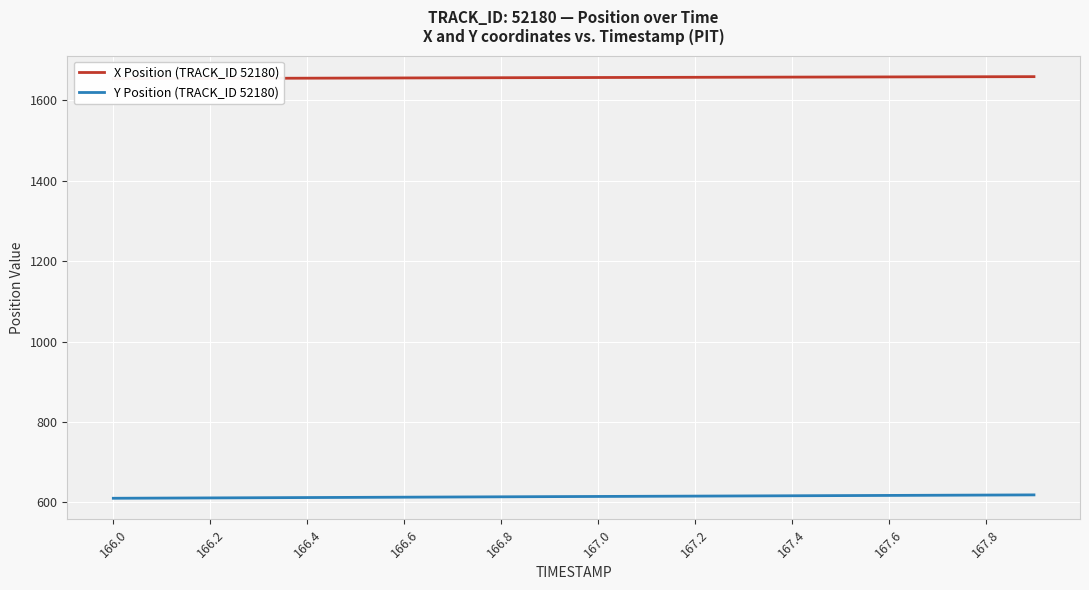

What are all the series names shown in the legend?

X Position (TRACK_ID 52180), Y Position (TRACK_ID 52180)